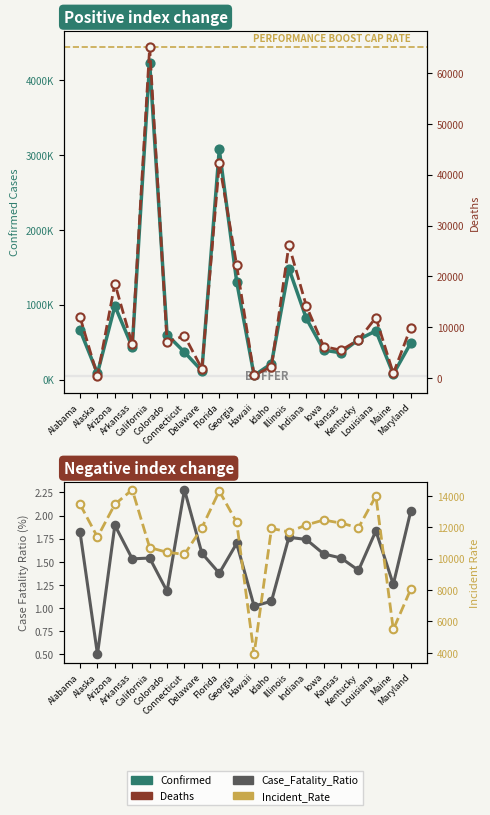

Which series has the largest Y range (max minus min)?

Confirmed